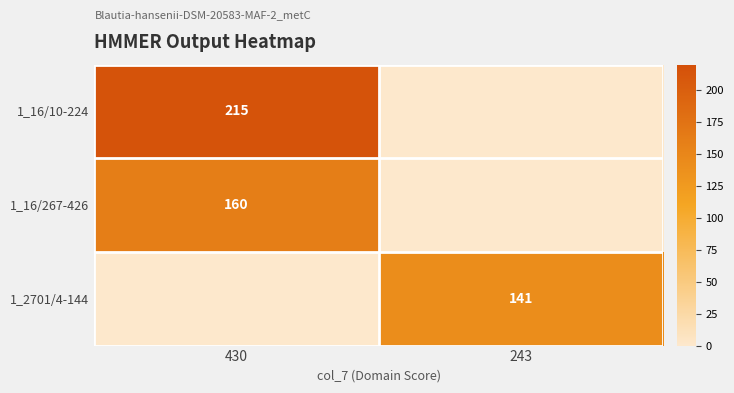

Is it true that 1_2701/4-144 equals 73 at 243?

False